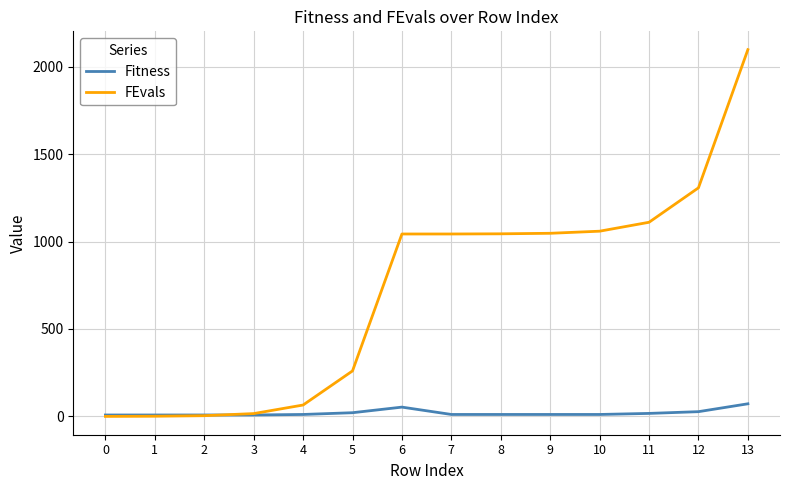

Rank the series by their average value, from lowest to highest.

Fitness, FEvals